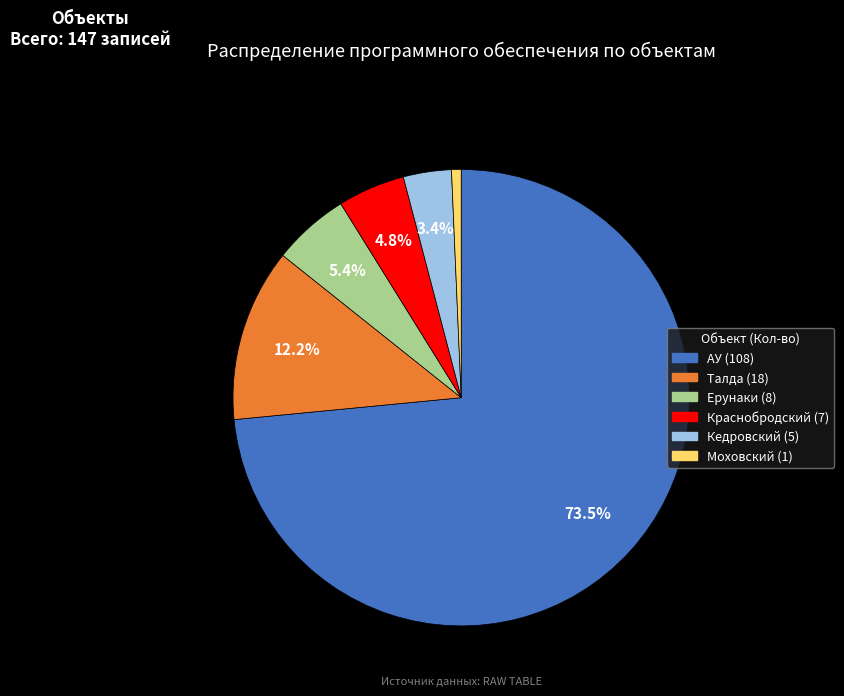

To the nearest percent, what is the difference between the largest and smallest slice percentages?

73%